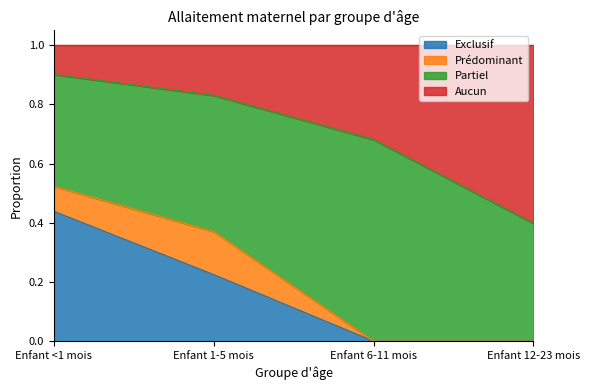

The value of Exclusif at Enfant 12-23 mois is 0.0. True or false?

True